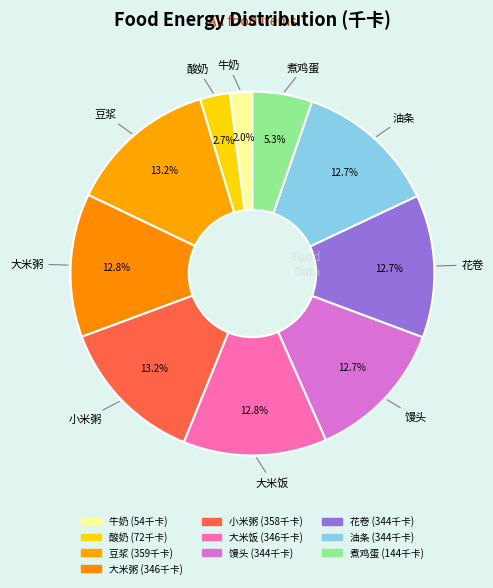

How many slices are in this pie chart?

10